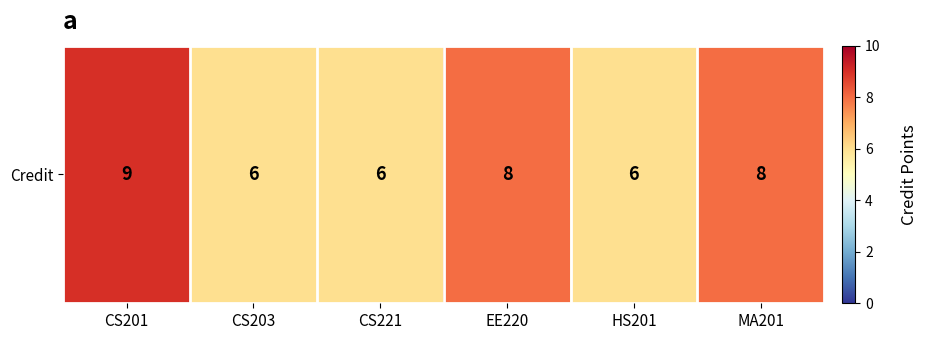

At which label is the value closest to 7?

CS203